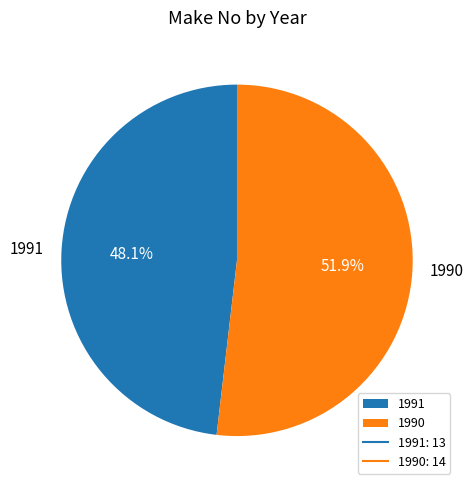

Is there any slice that represents more than half of the pie?

Yes